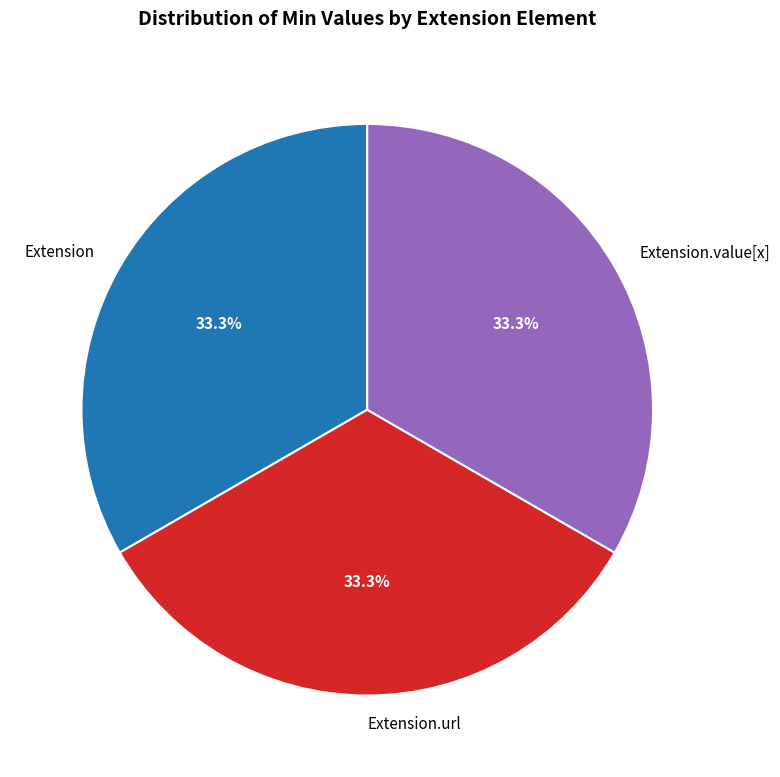

Count the number of slices in the pie.

3